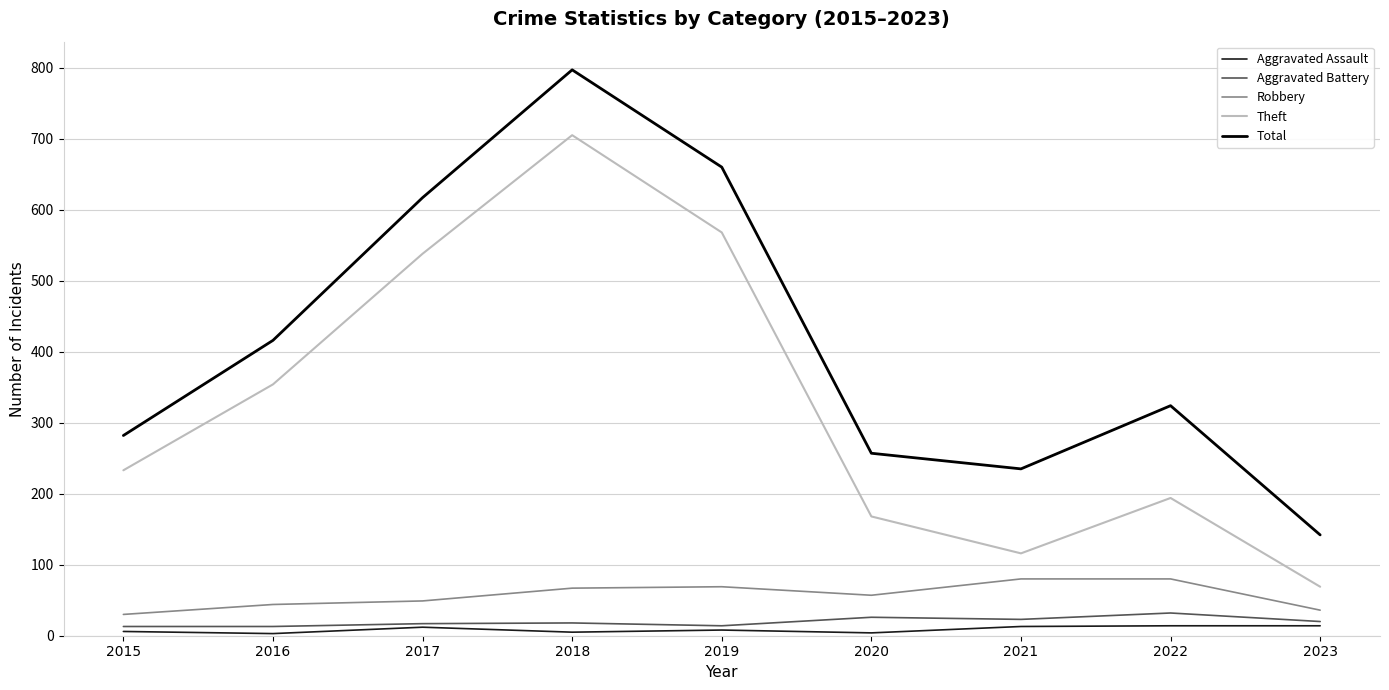

True or false: Theft and Aggravated Battery cross at least once.

False